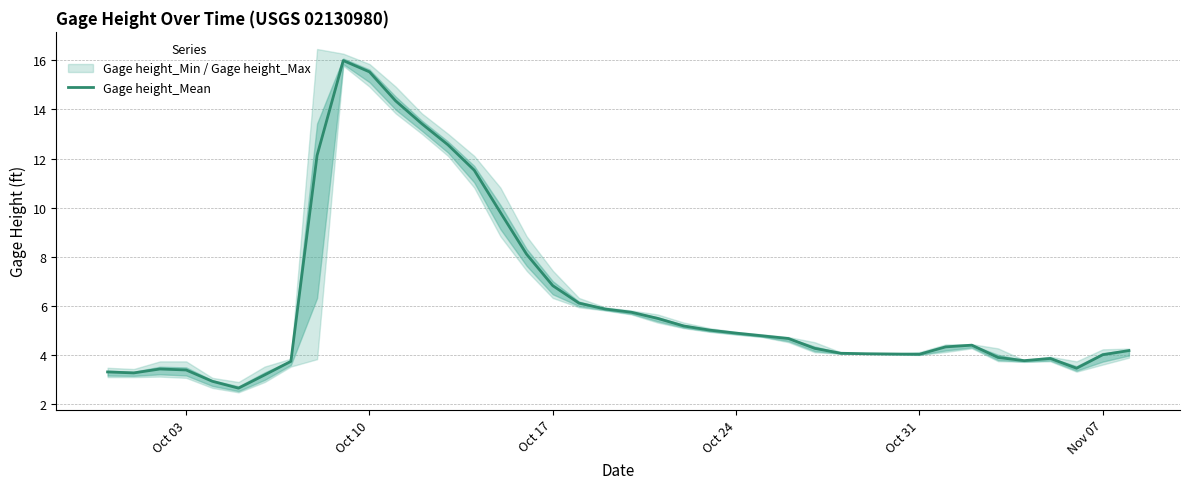

True or false: Gage height_Mean has a value of 4.9 at Oct 24.

True